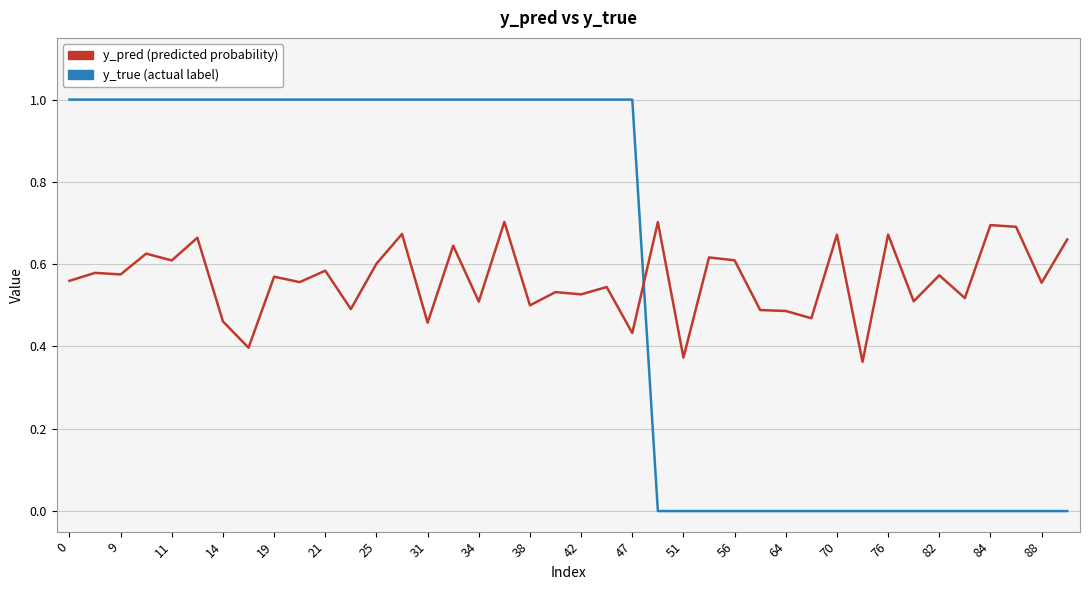

What is the maximum value shown in the chart?

1.0